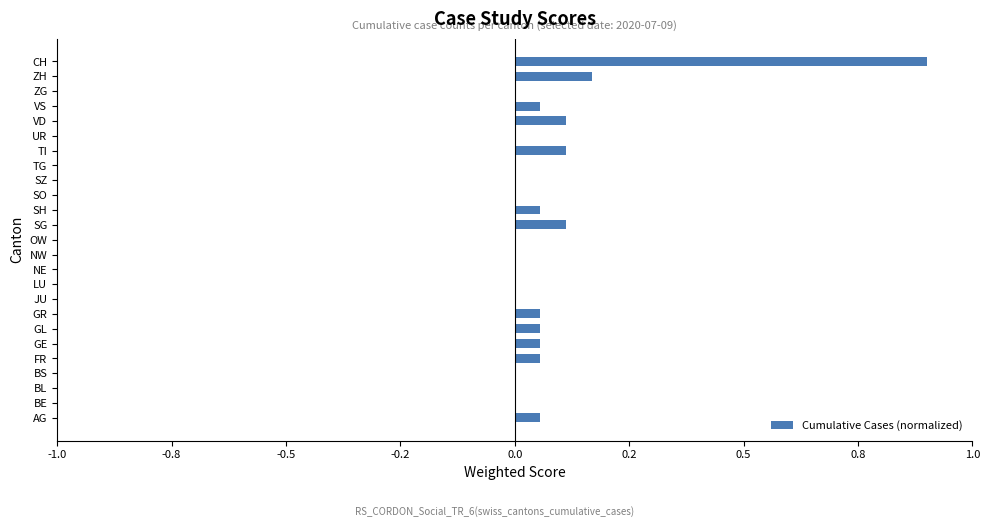

Are the bars horizontal?

Yes